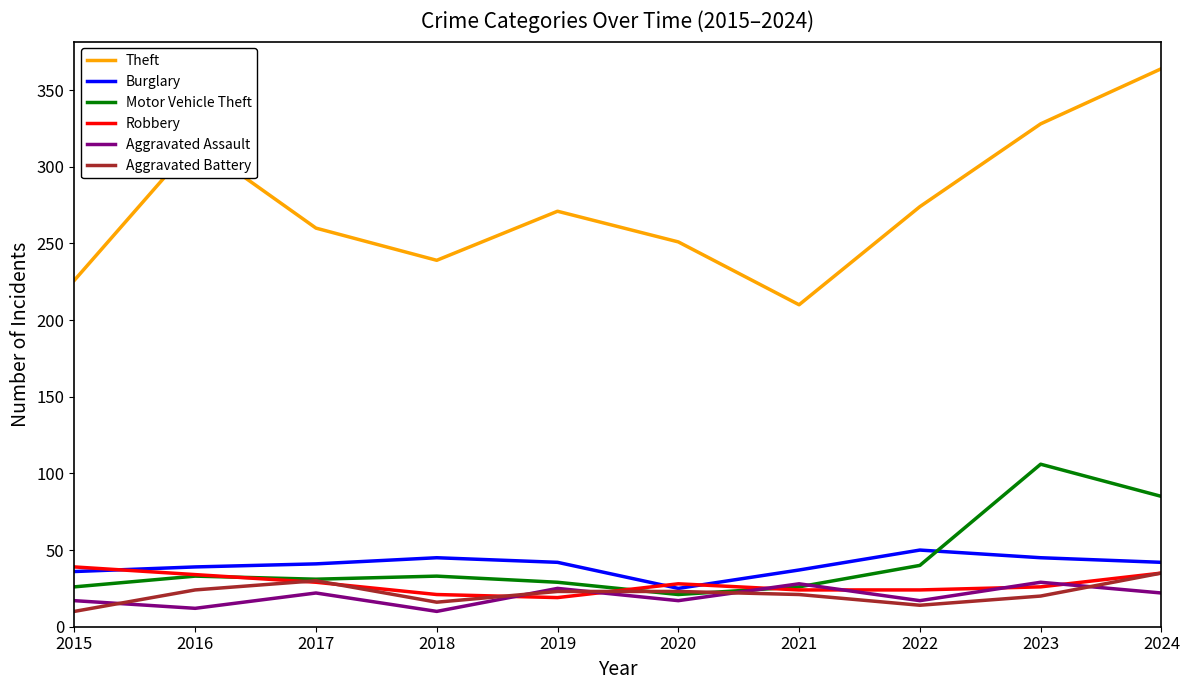

Is the value of Aggravated Assault at 2016 greater than the value of Robbery at 2022?

No